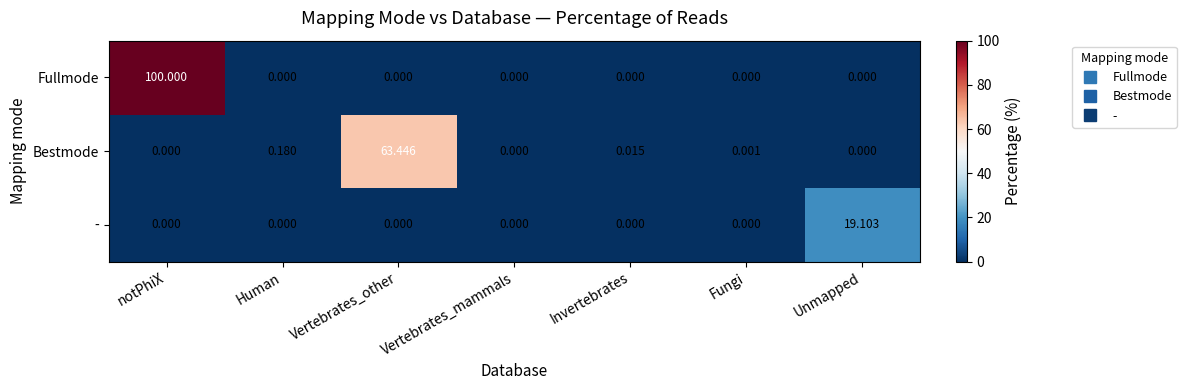

Which category has the highest value across all series?

notPhiX